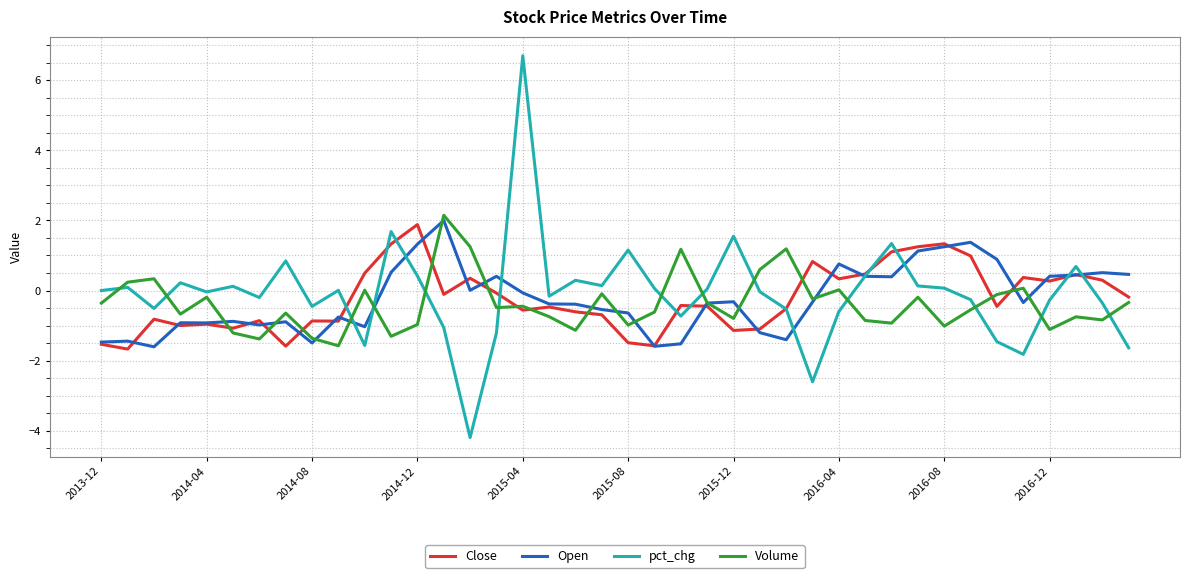

What is the maximum value shown in the chart?

6.7